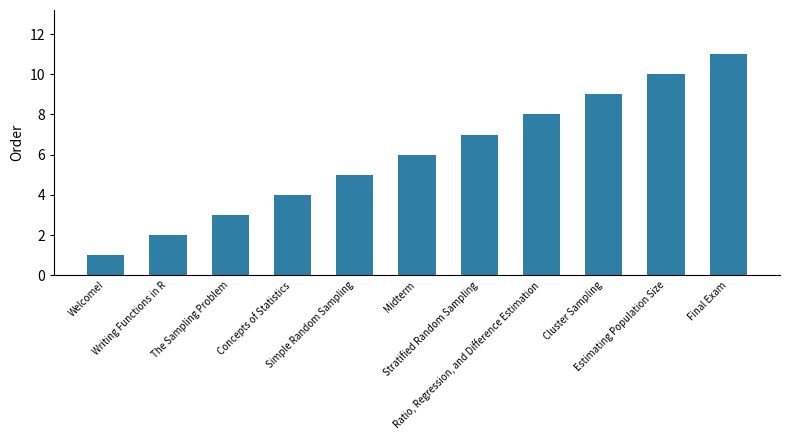

How many data points are less than 6?

5